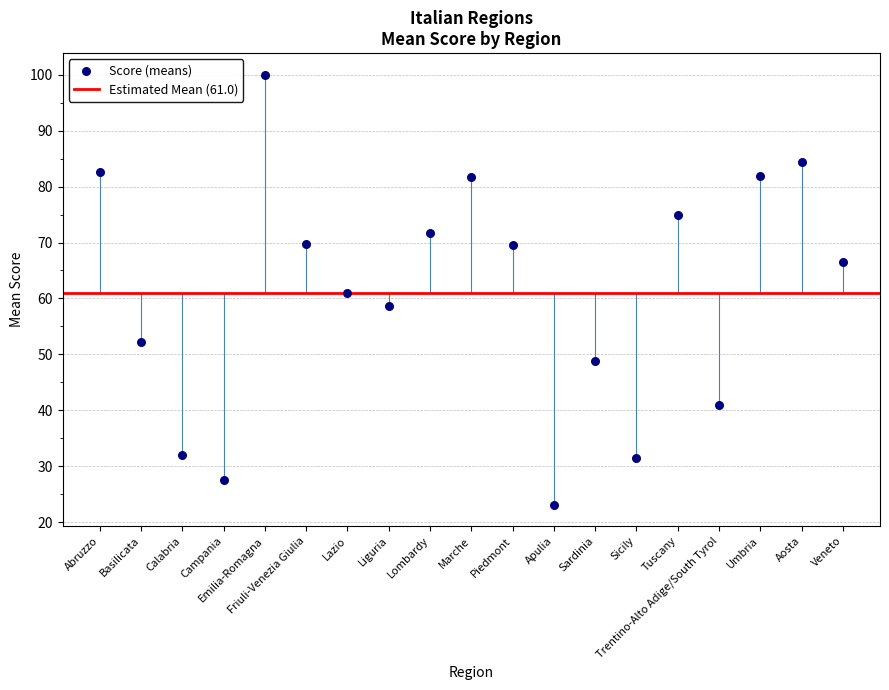

What is the range of Y values (max minus min)?

76.8